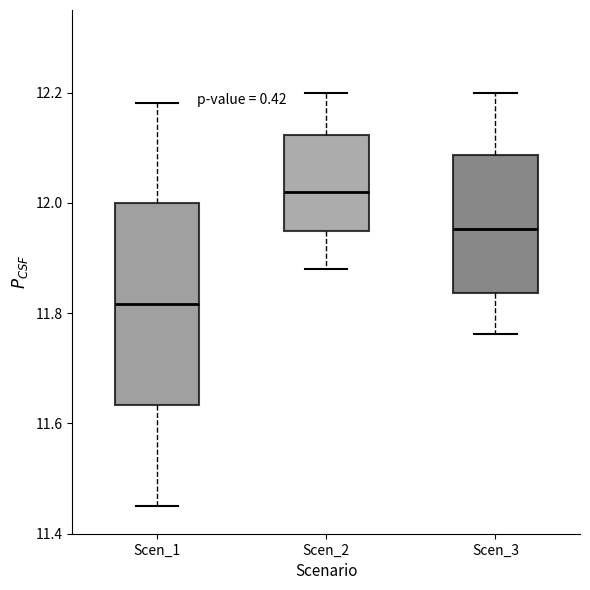

Which box has the lowest median line?

Scen_1